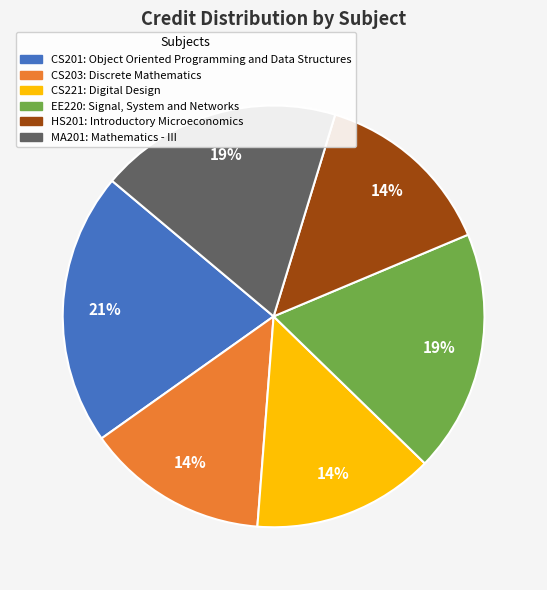

To the nearest percent, what portion does CS201 represent?

21%